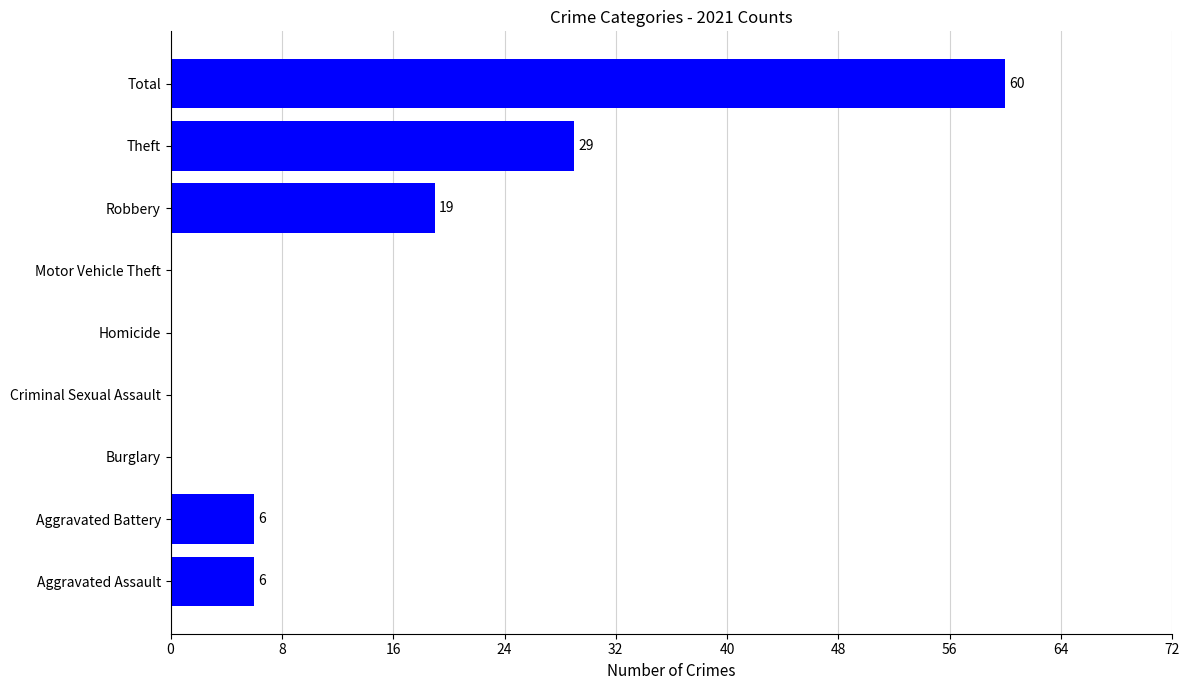

What is the change in value from Motor Vehicle Theft to Total?

+60